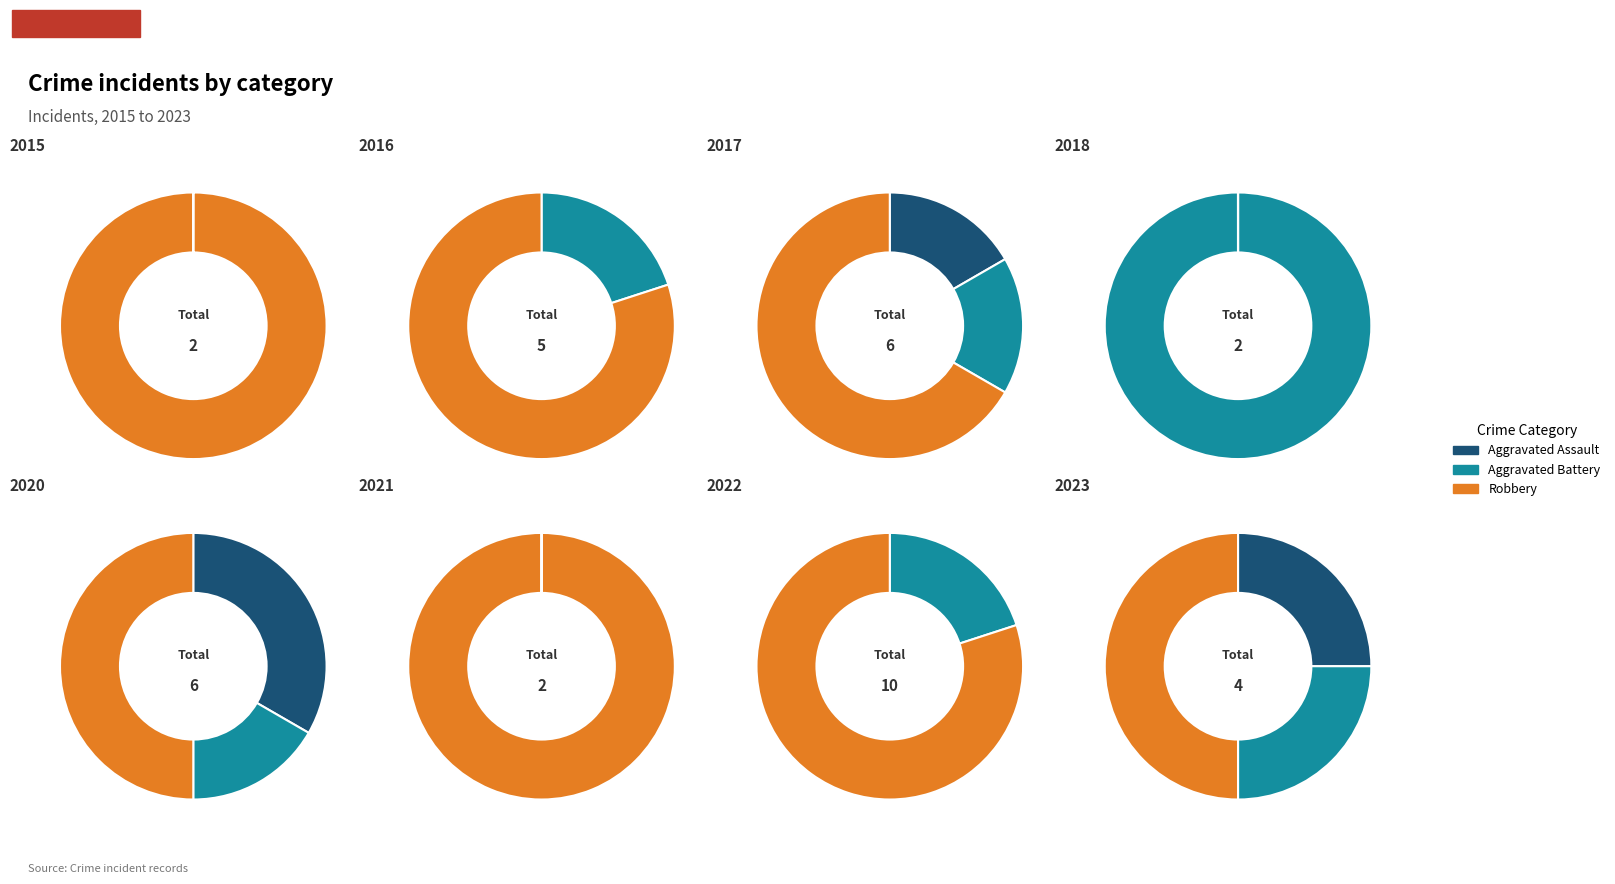

What is the smallest slice in the pie chart?

Aggravated Assault